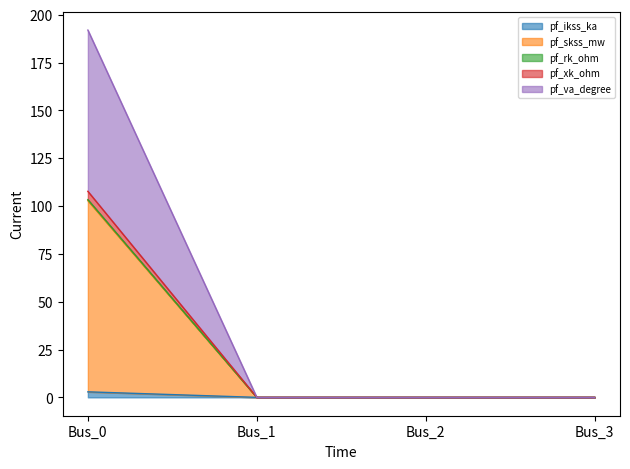

Does the chart display data point markers on the line(s)?

No